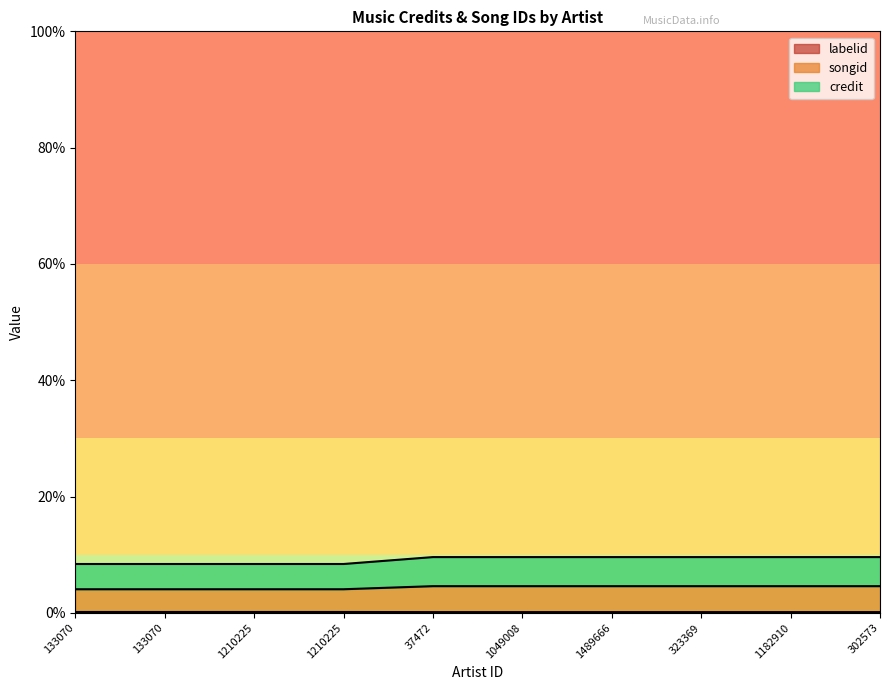

Does the chart have visible grid lines?

No